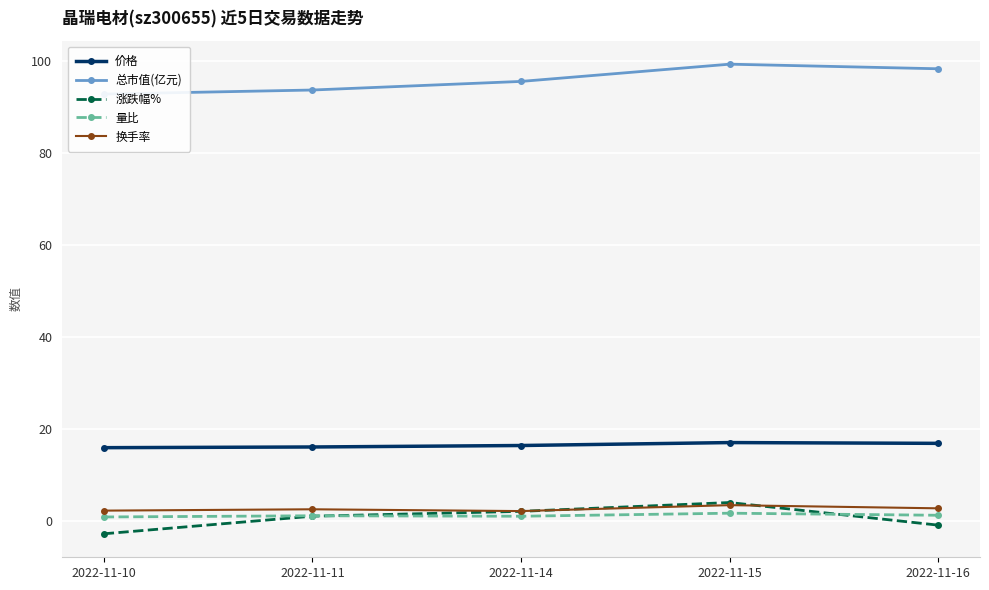

What is the difference between the second highest and minimum values in the 涨跌幅% series?

4.9